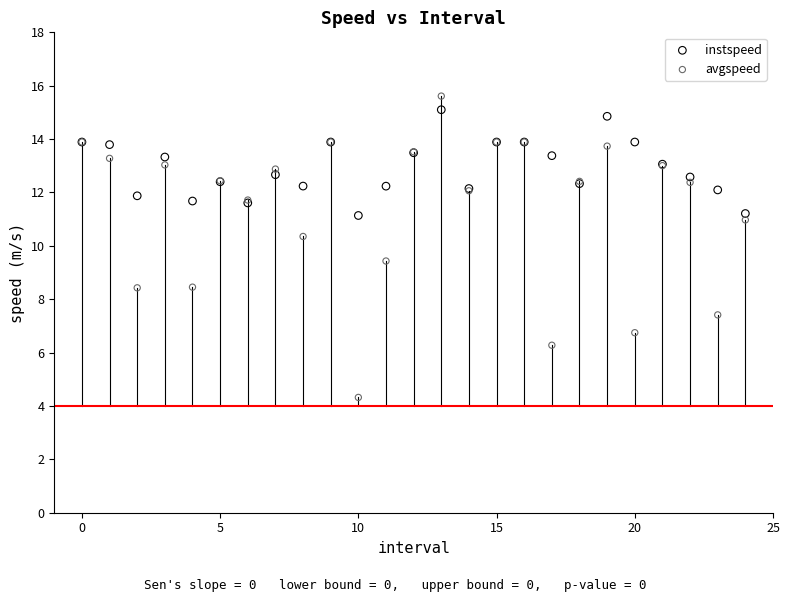

Which series reaches the minimum Y coordinate?

avgspeed